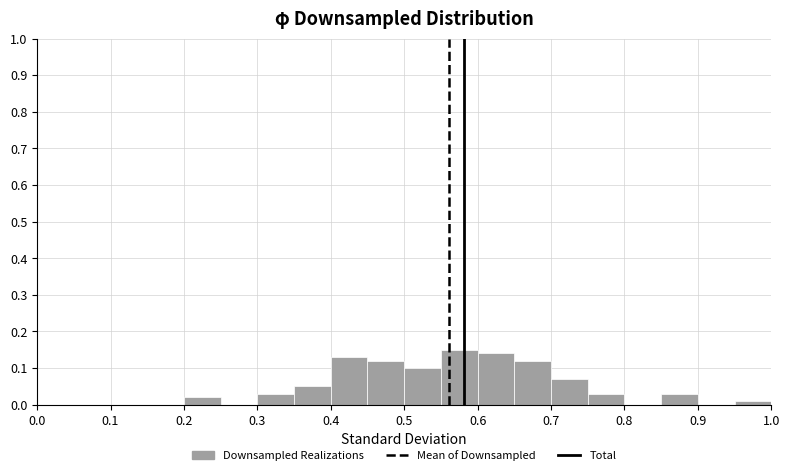

What is the height of the bar covering 0.20 to 0.25 on the x-axis? The values are not printed on the chart, so give them approximately, as read against the axis.

0.02